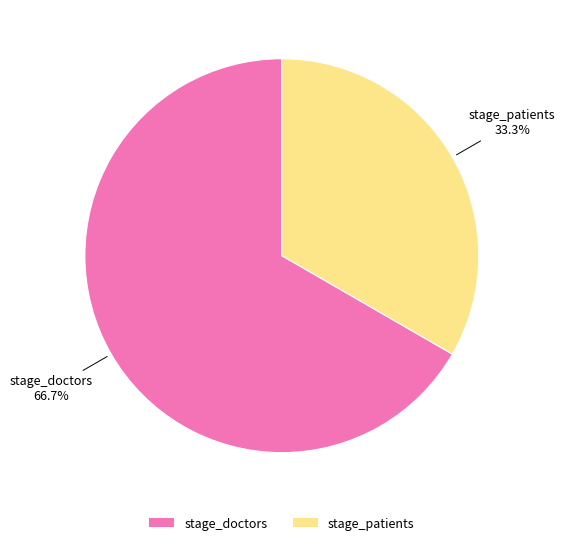

How many slices are in this pie chart?

2